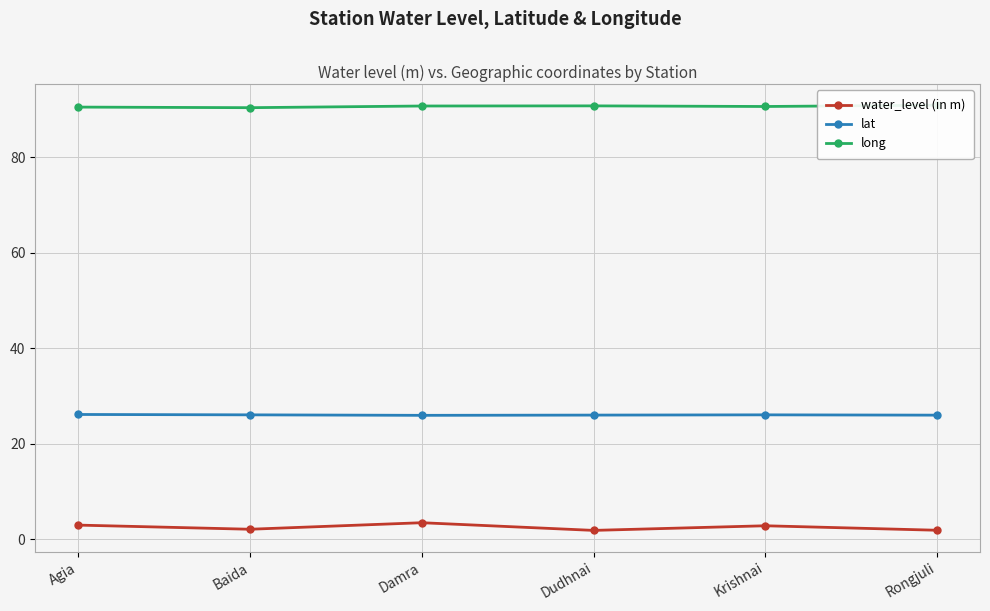

How many long values are between 90 and 91?

6